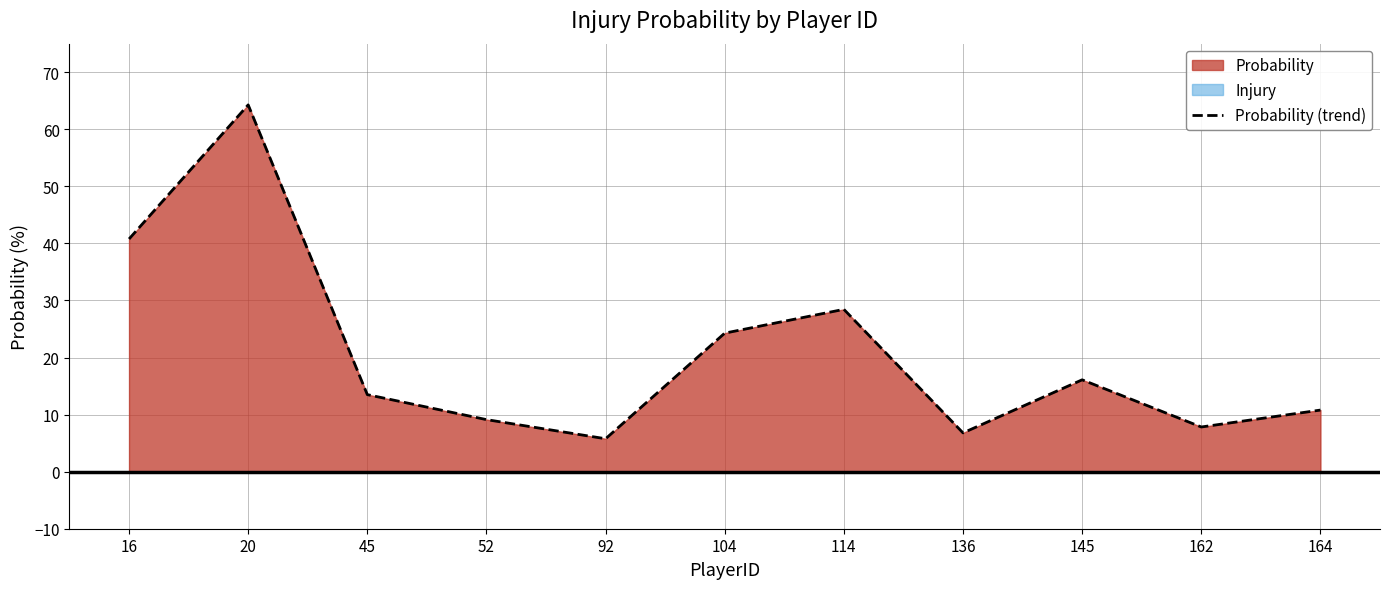

What is the sum of all values?

227.7